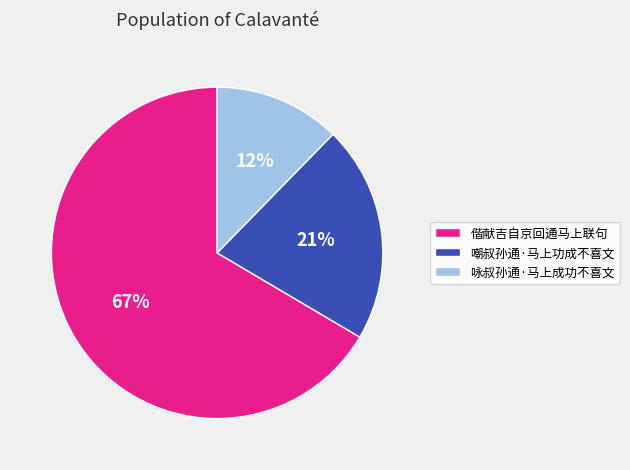

Rank the categories by value from lowest to highest.

咏叔孙通·马上成功不喜文, 嘲叔孙通·马上功成不喜文, 偕献吉自京回通马上联句